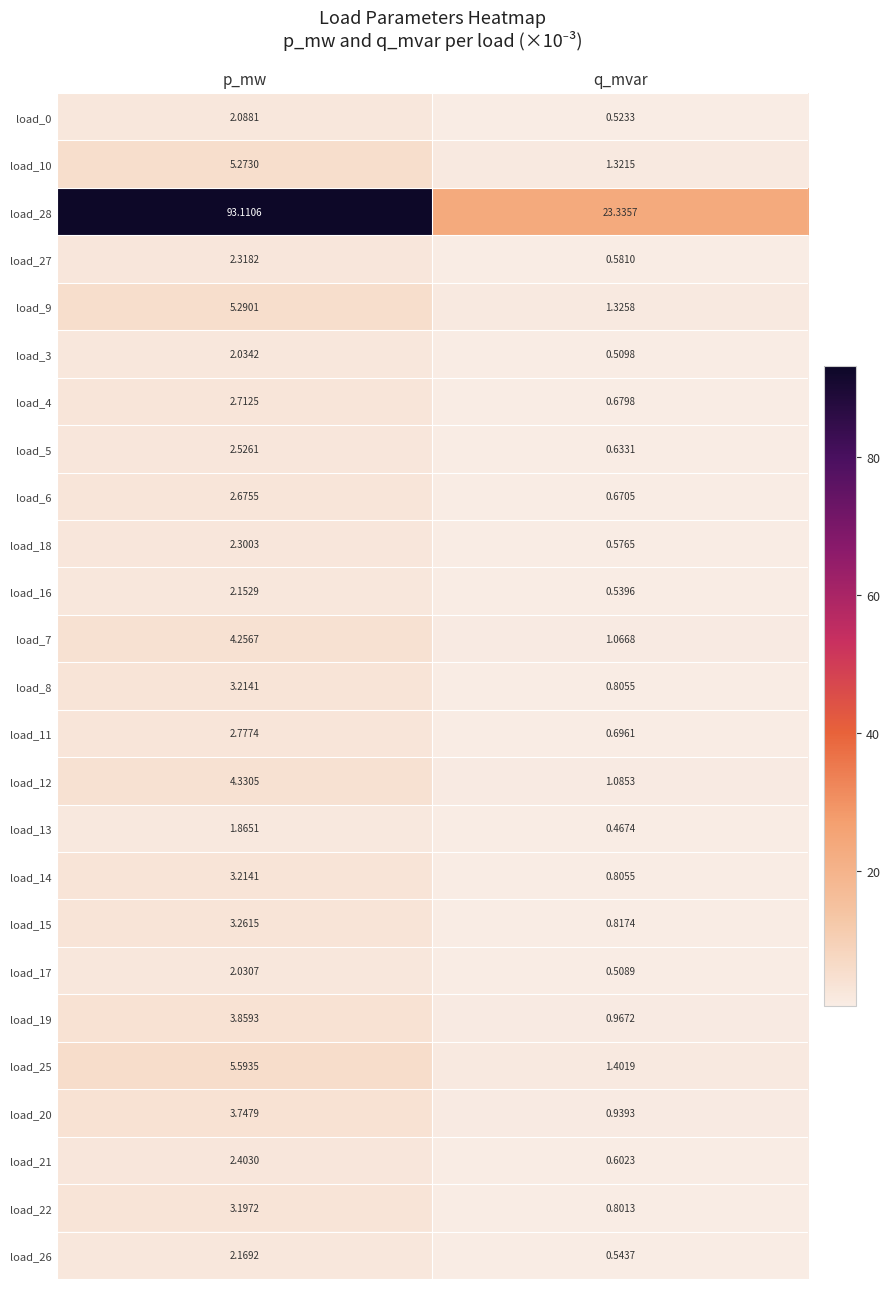

Which label corresponds to the smallest value in the chart?

q_mvar